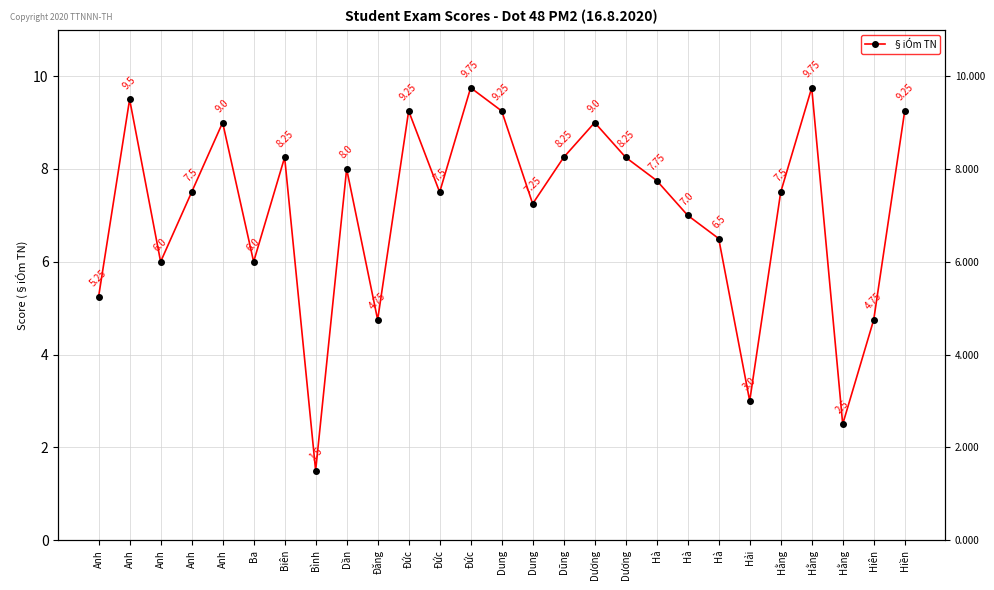

What is the difference between the values at Hà and Anh?

1.0